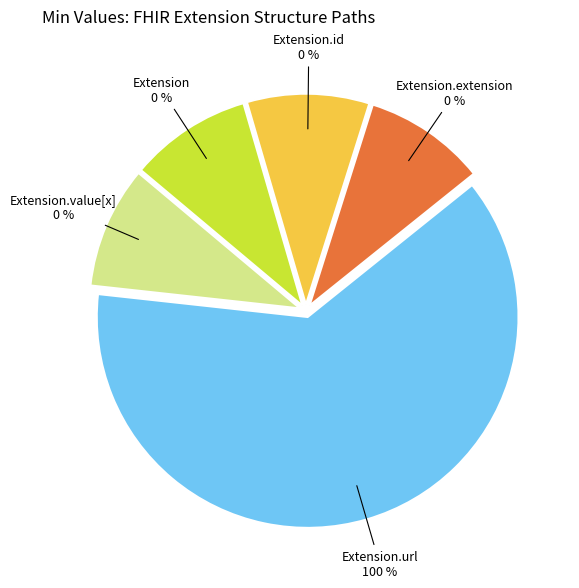

What is the largest slice in the pie chart?

Extension.url